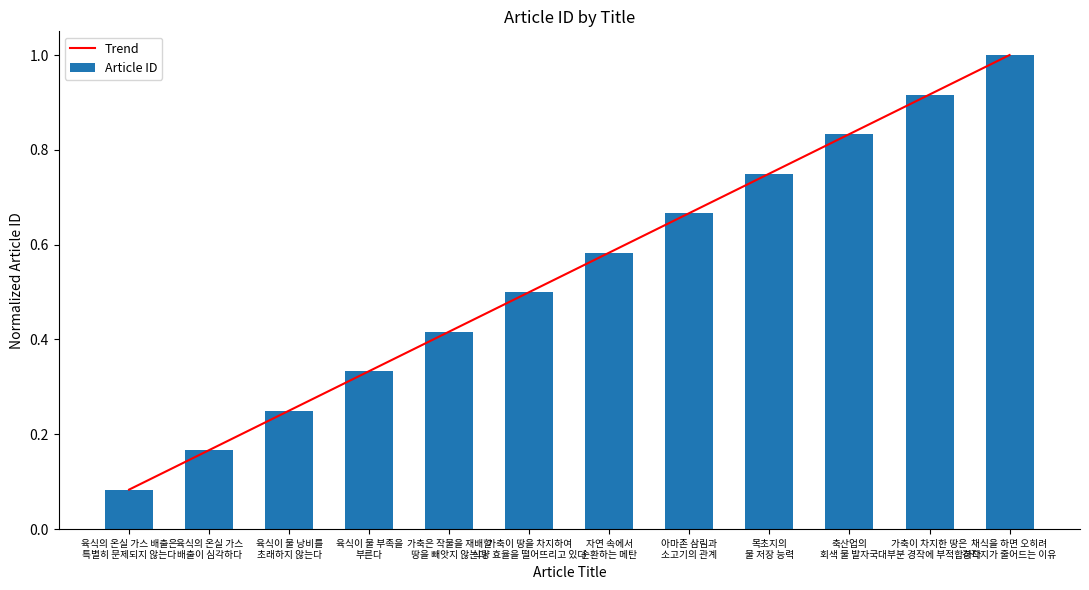

Reading right to left, what are all the values shown in this chart?

1.0	0.9	0.8	0.8	0.7	0.6	0.5	0.4	0.3	0.2	0.2	0.1